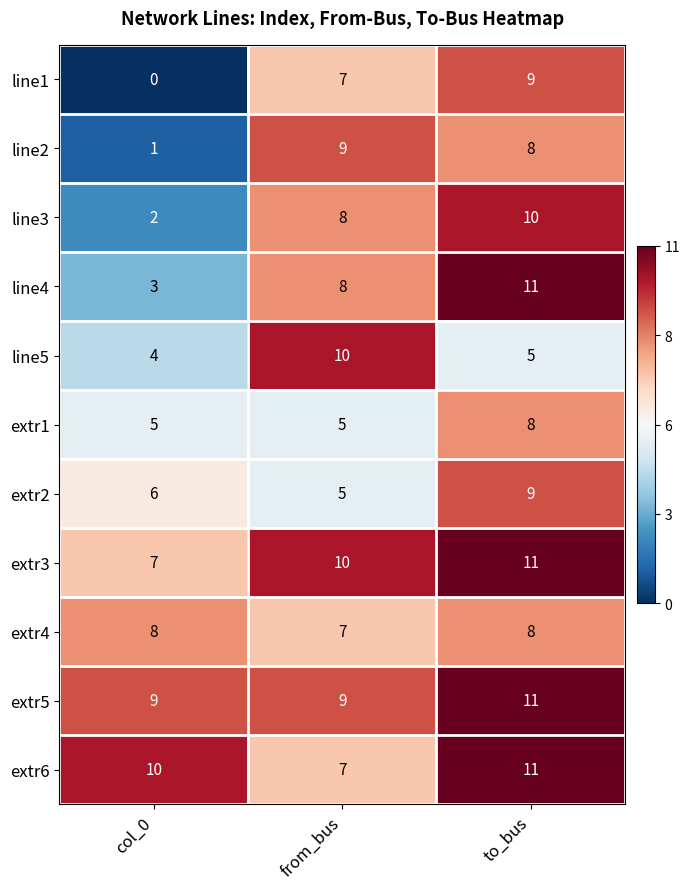

What is the total value across all series at to_bus?

101